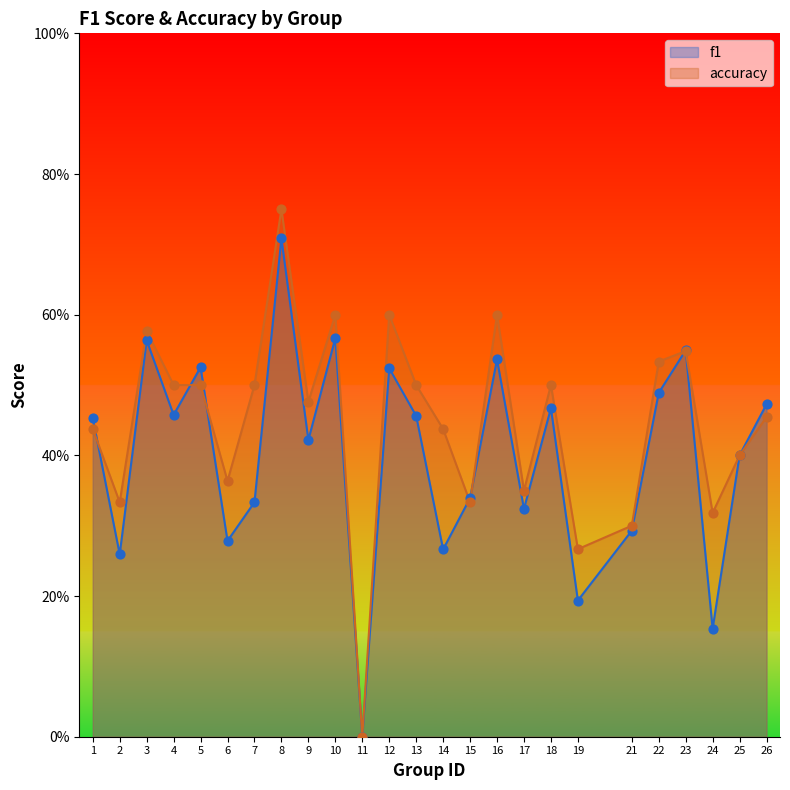

What are all the series names shown in the legend?

f1, accuracy